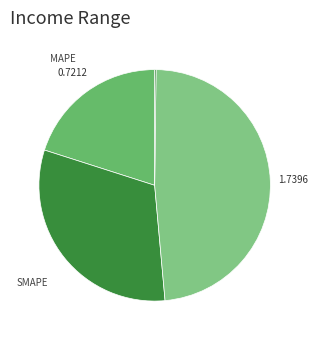

Which category has the biggest portion of the pie?

Training Time